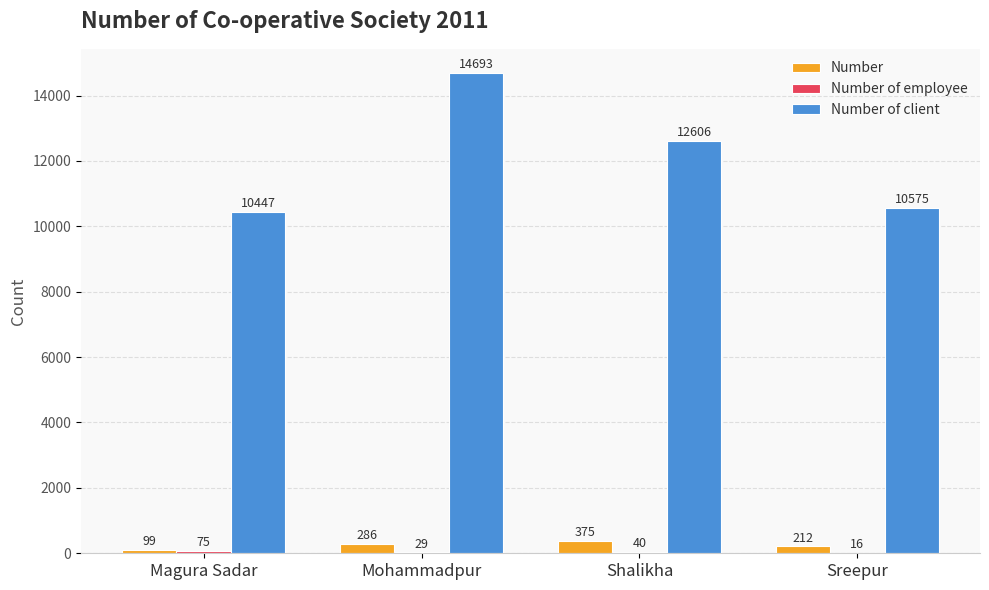

Count the number of data series in this chart.

3